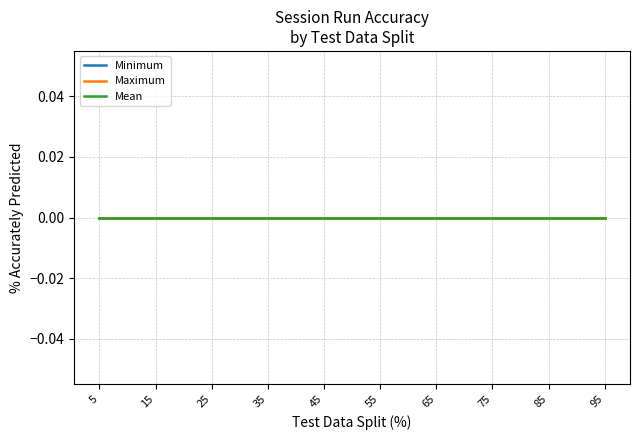

Which has a higher value, 50 or 70?

50